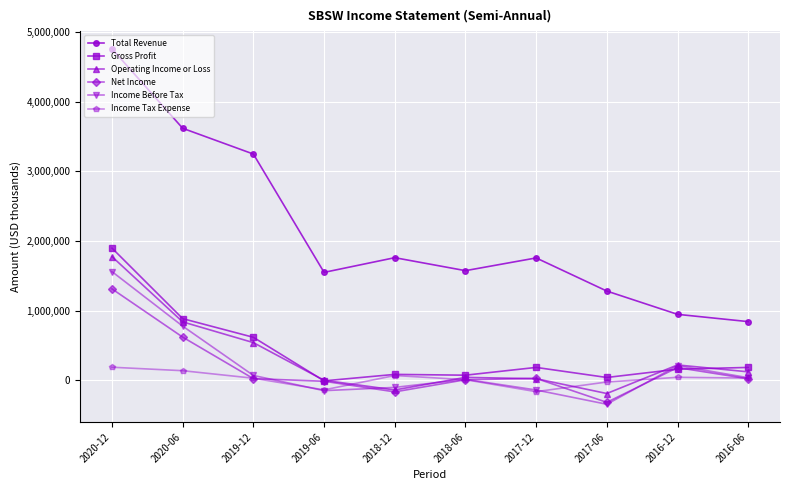

At which category does Operating Income or Loss reach its first local valley?

2018-12